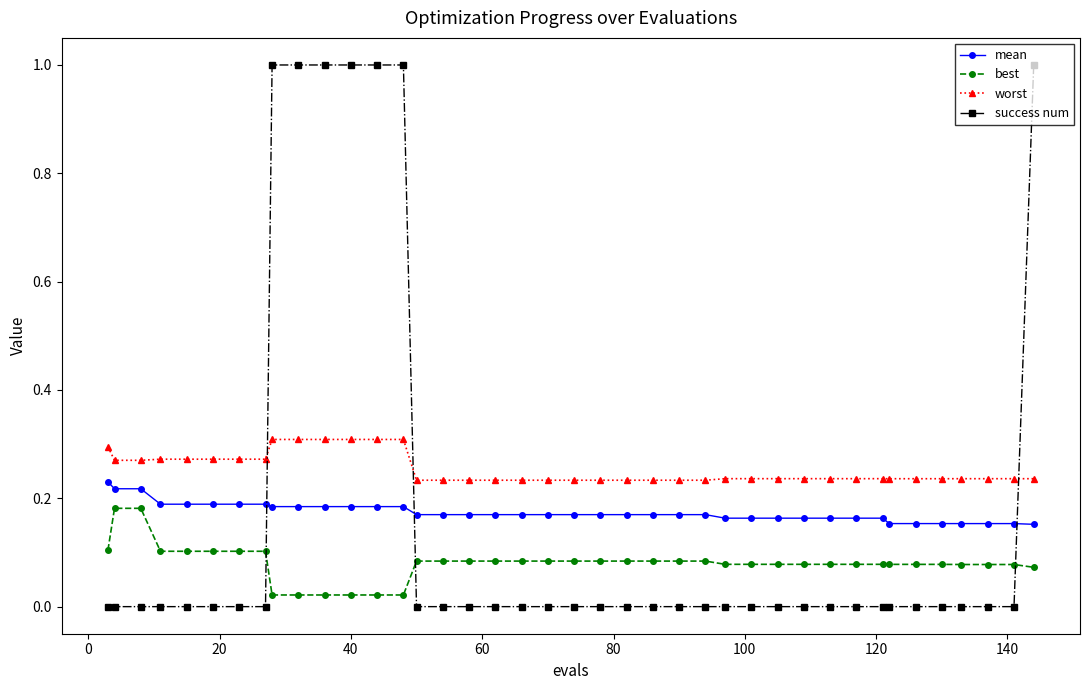

What is the greatest value displayed?

1.0